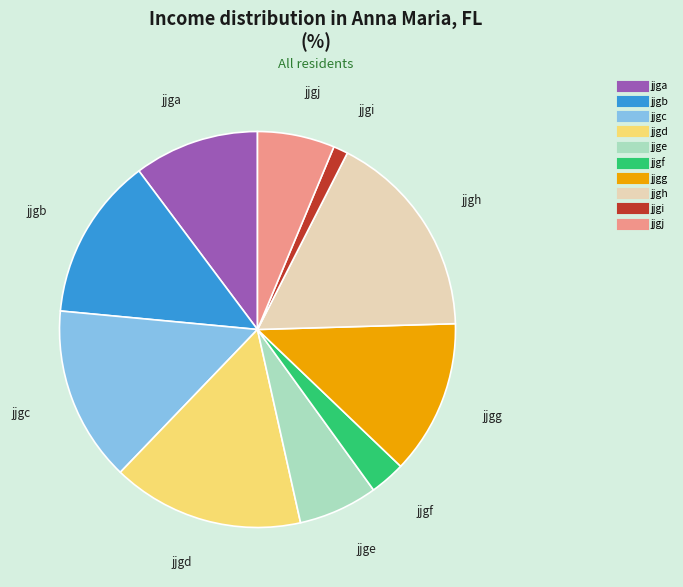

Is there any slice that represents more than half of the pie?

No